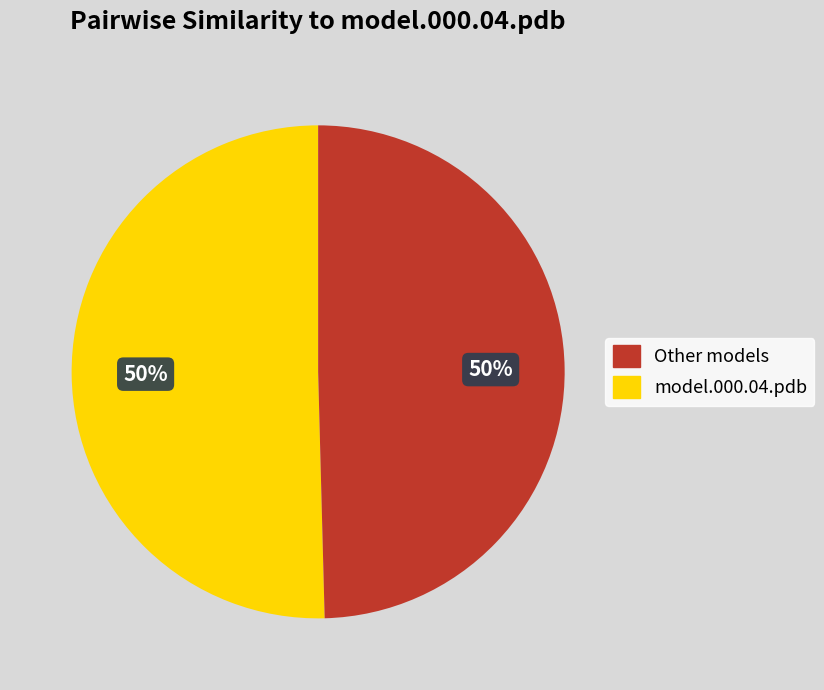

To the nearest percent, what portion does model.000.04.pdb represent?

50%